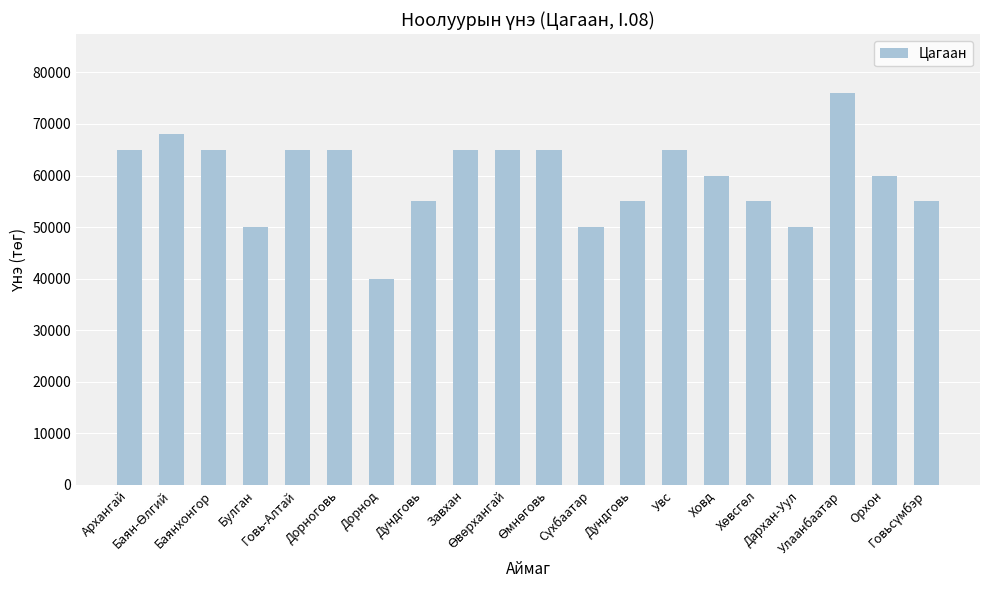

Between Говьсүмбэр and Орхон, which is larger?

Орхон